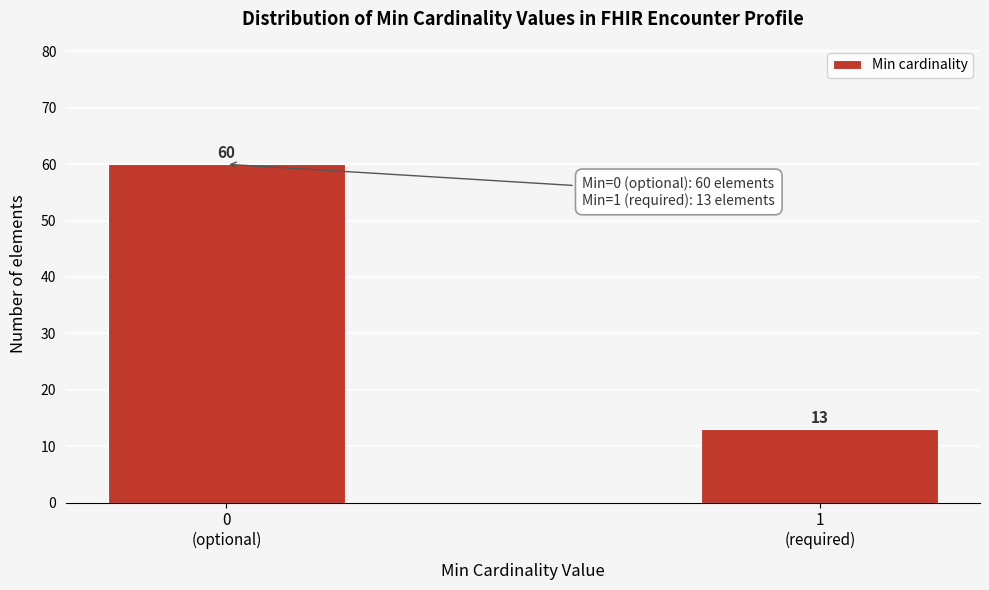

Reading right to left, transcribe all the data shown in this chart.

13	60